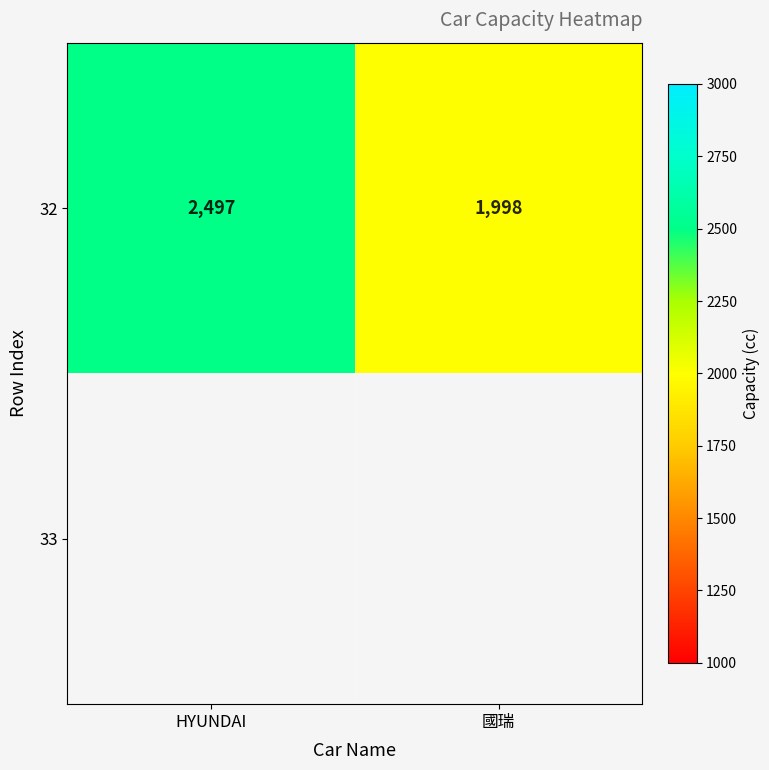

What is the difference between the values at 國瑞 and HYUNDAI?

499